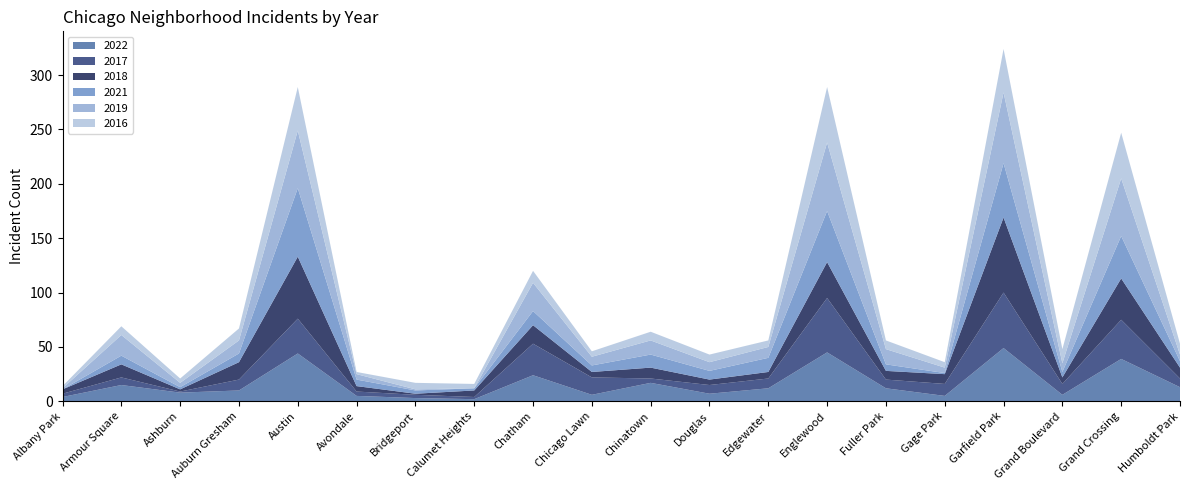

Reading left to right, extract all data points from this chart.

2022: Albany Park=4	Armour Square=15	Ashburn=8	Auburn Gresham=10	Austin=44	Avondale=5	Bridgeport=3	Calumet Heights=2	Chatham=24	Chicago Lawn=6	Chinatown=17	Douglas=7	Edgewater=12	Englewood=45	Fuller Park=12	Gage Park=5	Garfield Park=49	Grand Boulevard=6	Grand Crossing=39	Humboldt Park=13
2017: Albany Park=3	Armour Square=7	Ashburn=1	Auburn Gresham=10	Austin=32	Avondale=4	Bridgeport=3	Calumet Heights=2	Chatham=29	Chicago Lawn=16	Chinatown=4	Douglas=8	Edgewater=9	Englewood=50	Fuller Park=8	Gage Park=11	Garfield Park=51	Grand Boulevard=10	Grand Crossing=36	Humboldt Park=8
2018: Albany Park=4	Armour Square=12	Ashburn=2	Auburn Gresham=16	Austin=57	Avondale=5	Bridgeport=1	Calumet Heights=6	Chatham=17	Chicago Lawn=5	Chinatown=10	Douglas=5	Edgewater=6	Englewood=33	Fuller Park=8	Gage Park=9	Garfield Park=69	Grand Boulevard=6	Grand Crossing=38	Humboldt Park=10
2021: Albany Park=0	Armour Square=8	Ashburn=2	Auburn Gresham=8	Austin=63	Avondale=6	Bridgeport=3	Calumet Heights=2	Chatham=13	Chicago Lawn=6	Chinatown=12	Douglas=8	Edgewater=13	Englewood=47	Fuller Park=6	Gage Park=1	Garfield Park=50	Grand Boulevard=5	Grand Crossing=39	Humboldt Park=6
2019: Albany Park=1	Armour Square=19	Ashburn=4	Auburn Gresham=12	Austin=53	Avondale=5	Bridgeport=1	Calumet Heights=0	Chatham=26	Chicago Lawn=8	Chinatown=13	Douglas=8	Edgewater=10	Englewood=63	Fuller Park=14	Gage Park=5	Garfield Park=65	Grand Boulevard=8	Grand Crossing=53	Humboldt Park=6
2016: Albany Park=2	Armour Square=8	Ashburn=4	Auburn Gresham=11	Austin=40	Avondale=2	Bridgeport=6	Calumet Heights=4	Chatham=11	Chicago Lawn=5	Chinatown=8	Douglas=7	Edgewater=6	Englewood=51	Fuller Park=8	Gage Park=5	Garfield Park=40	Grand Boulevard=13	Grand Crossing=42	Humboldt Park=10